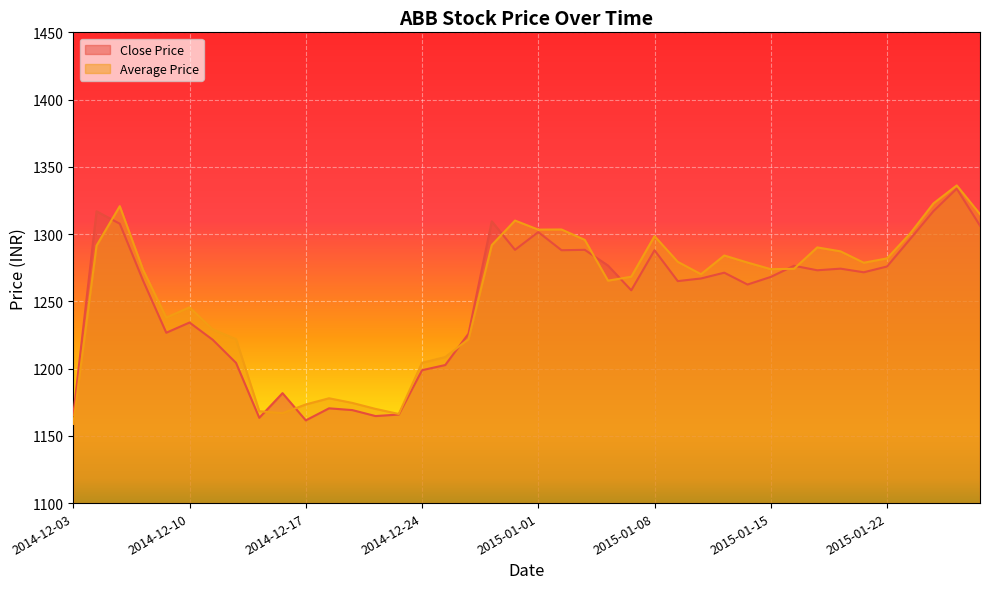

List the labels in order of Average Price value, largest first.

2015-01-28, 2015-01-27, 2014-12-05, 2015-01-29, 2014-12-31, 2015-01-02, 2015-01-01, 2015-01-23, 2015-01-08, 2015-01-05, 2014-12-30, 2014-12-04, 2015-01-19, 2015-01-20, 2015-01-13, 2015-01-22, 2015-01-09, 2015-01-14, 2015-01-21, 2015-01-16, 2015-01-15, 2014-12-08, 2015-01-12, 2015-01-07, 2015-01-06, 2014-12-10, 2014-12-09, 2014-12-11, 2014-12-12, 2014-12-29, 2014-12-26, 2014-12-24, 2014-12-18, 2014-12-19, 2014-12-17, 2014-12-22, 2014-12-15, 2014-12-16, 2014-12-23, 2014-12-03